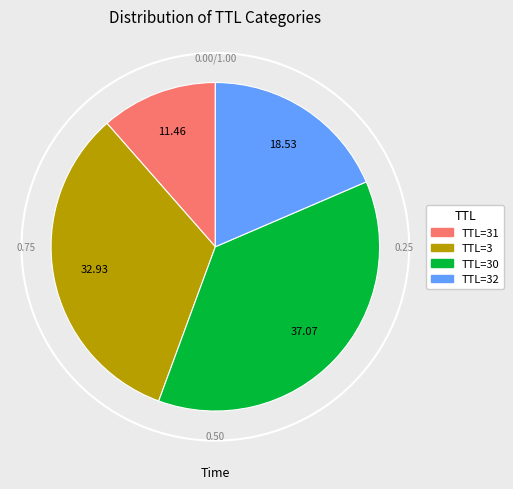

Which category has the smallest portion of the pie?

TTL=31